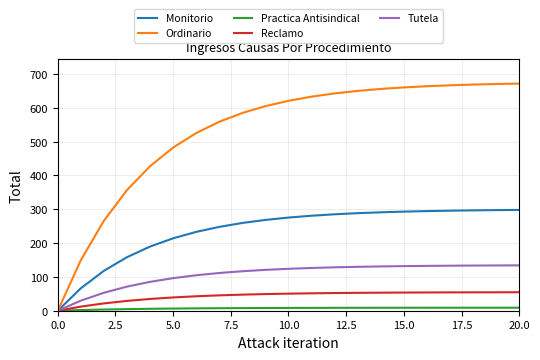

What is the greatest value displayed?

671.4